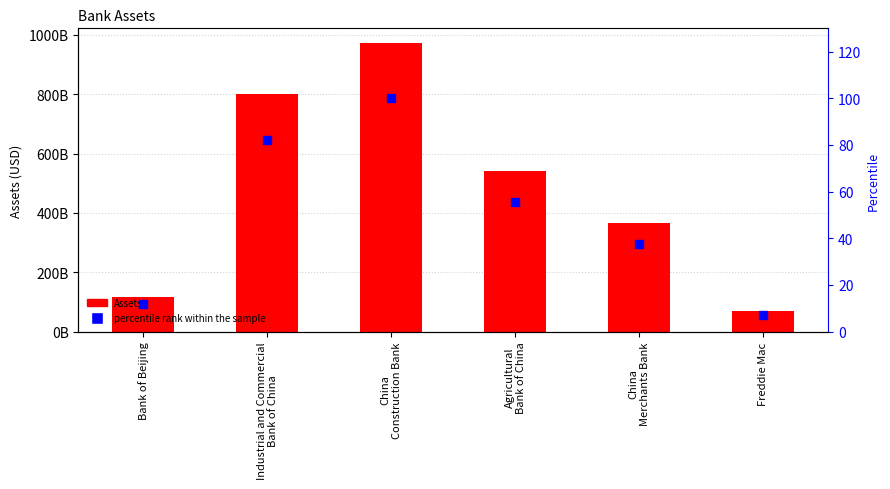

Which series has the widest spread of Y values?

Assets